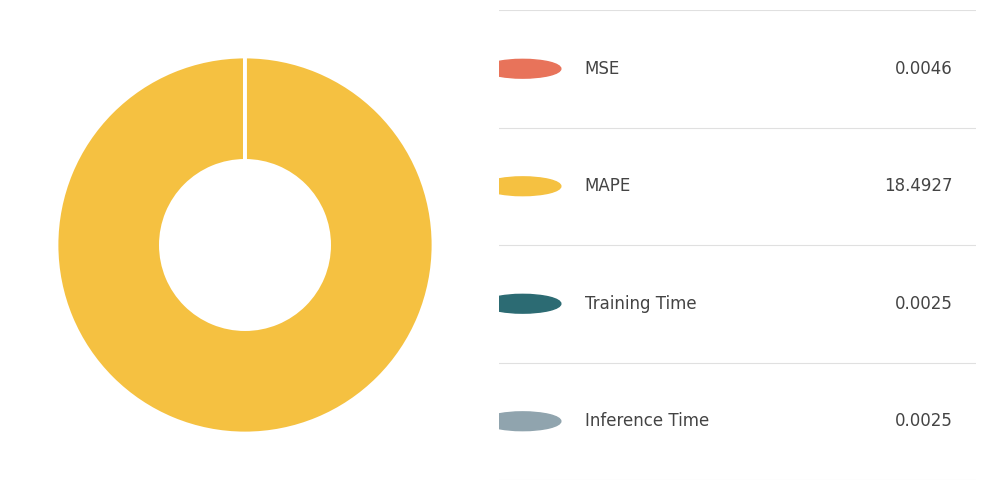

Is there any slice that represents more than half of the pie?

Yes